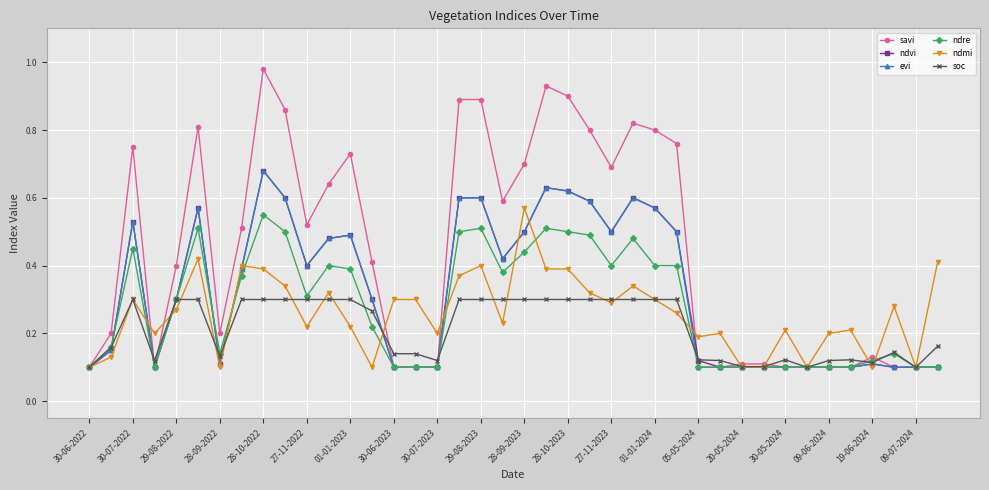

At how many categories does at least one series exceed 0?

40